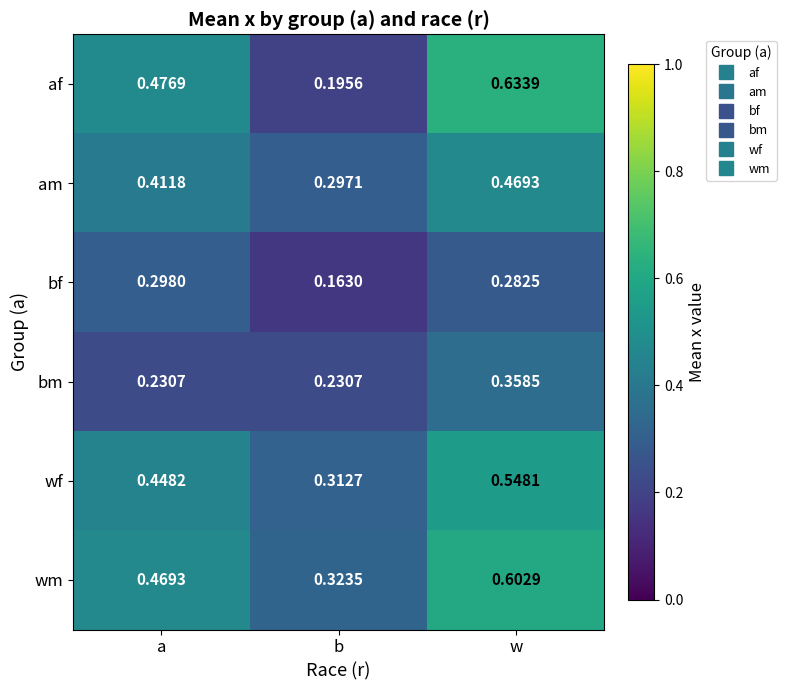

At which label is wf closest to 0?

b